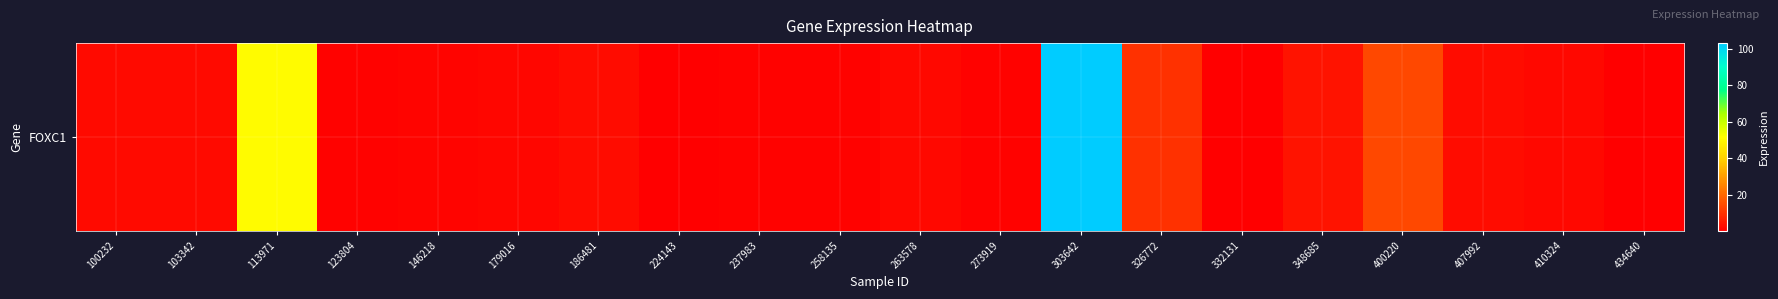

Reading left to right, transcribe all the data shown in this chart.

100232=2.3	103342=2.3	113971=50.4	123804=0.8	146218=1.2	179016=1.6	186481=2.6	224143=0.1	237983=0.7	258135=0.6	263578=1.9	273919=0.8	303642=103.1	326772=9.5	332131=0.1	348685=4.0	400220=14.1	407992=2.5	410324=1.9	434640=0.4